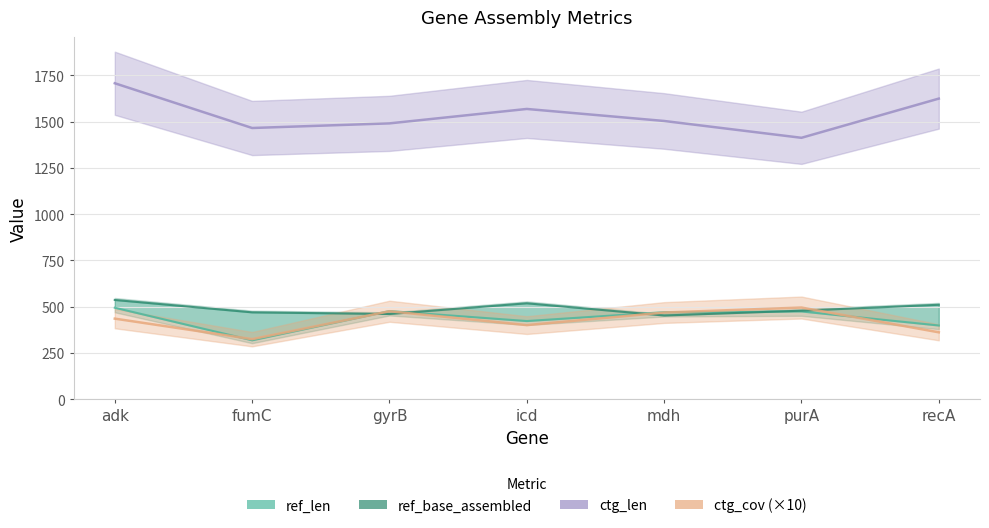

Which category has the highest value across all series?

adk